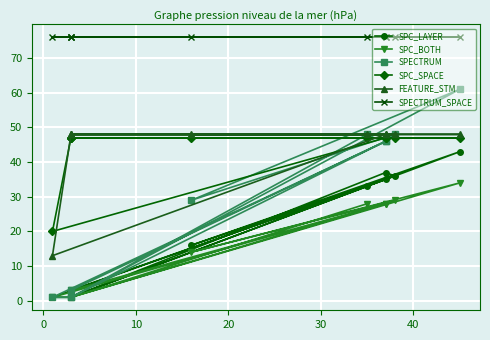

What is the maximum value for SPECTRUM?

61